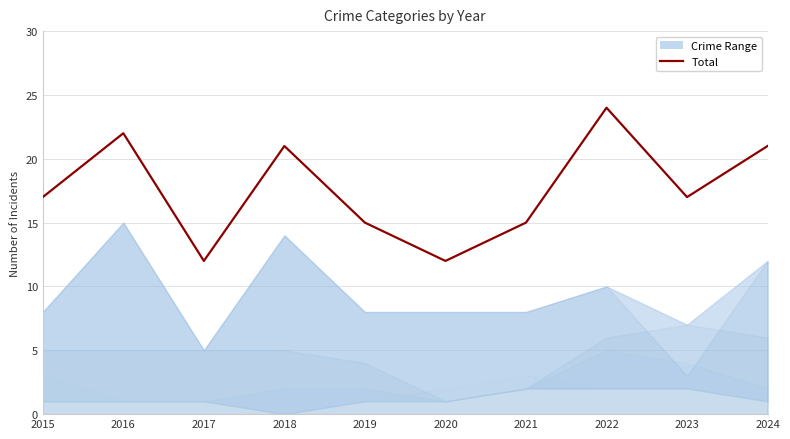

What is the difference between the values at 2023 and 2017?

5